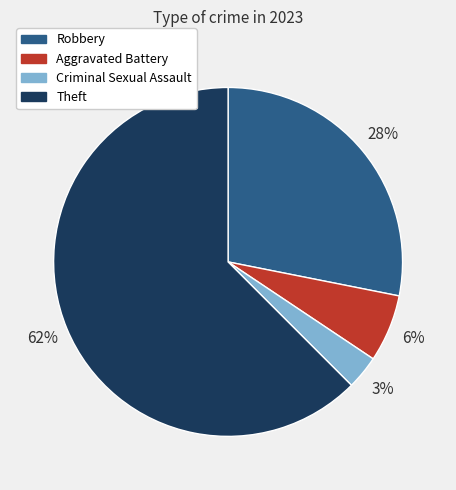

Approximately how many times larger is the value at Theft compared to Robbery?

2.2